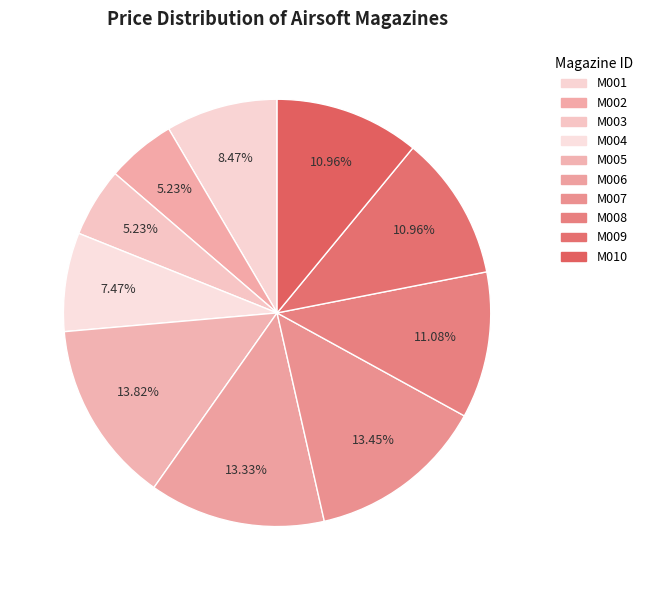

Combined, what portion of the pie is M007 and M001?

21.9%